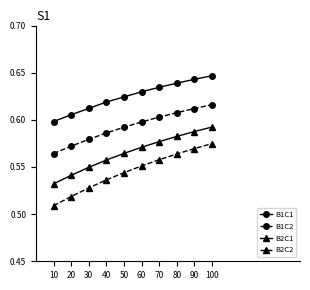

What is the spread (max minus min) of values at 90?

0.1